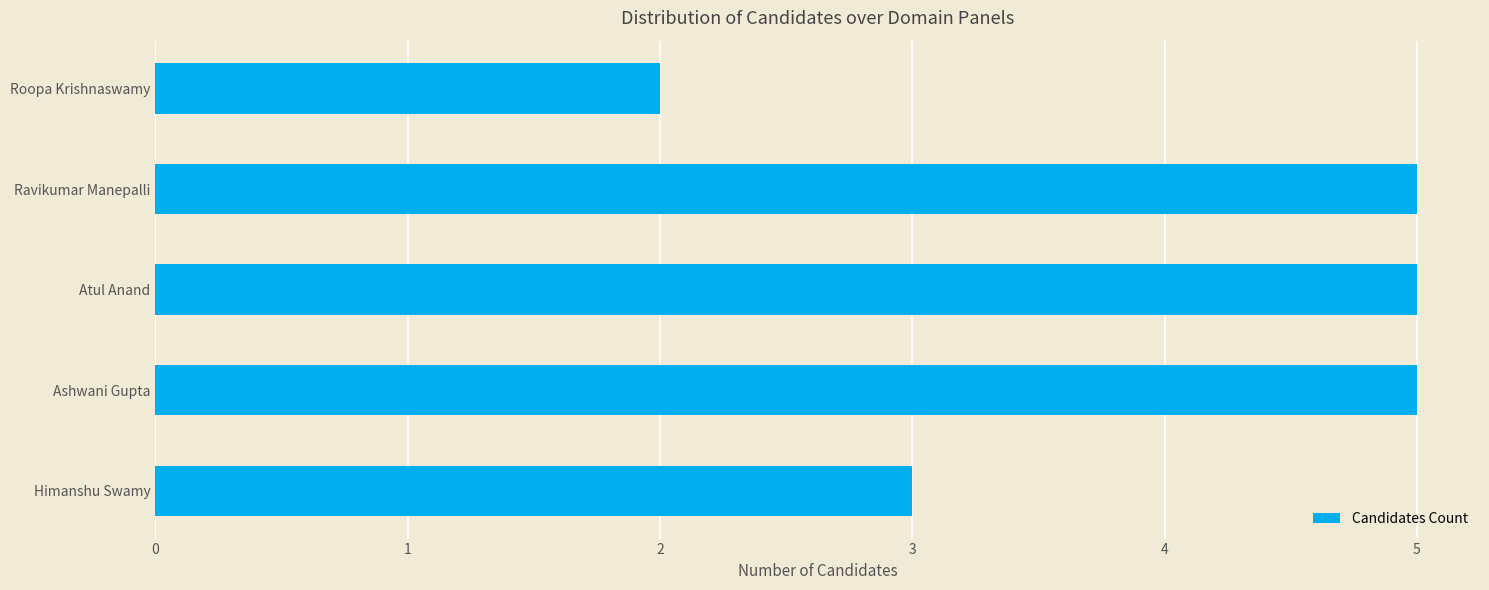

True or false: the data shows 8 at Atul Anand.

False